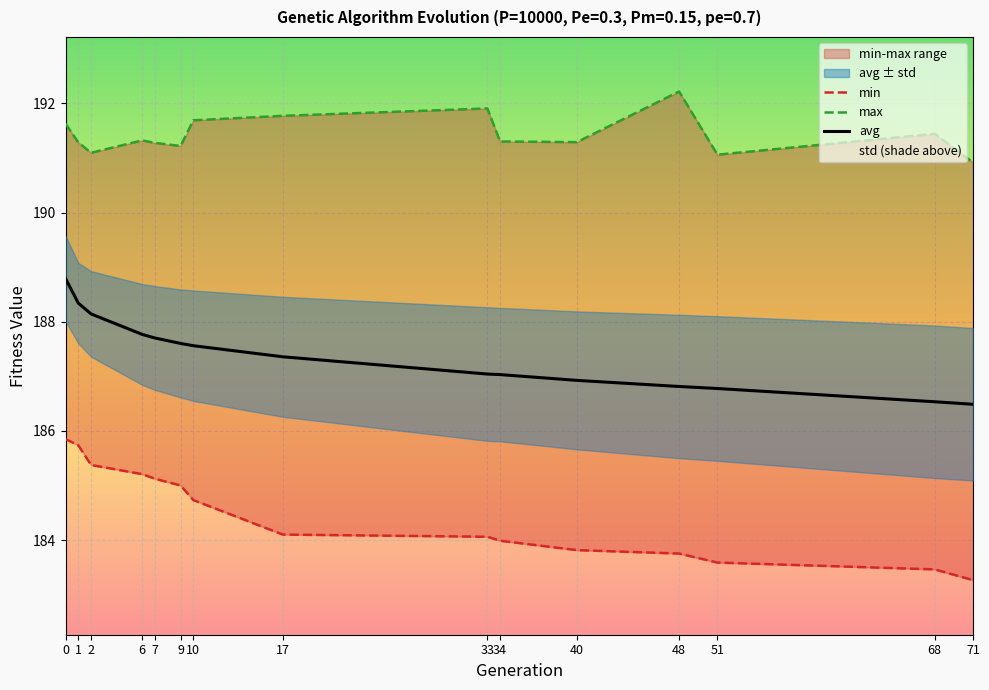

What is the spread (max minus min) of values at 34?

7.3